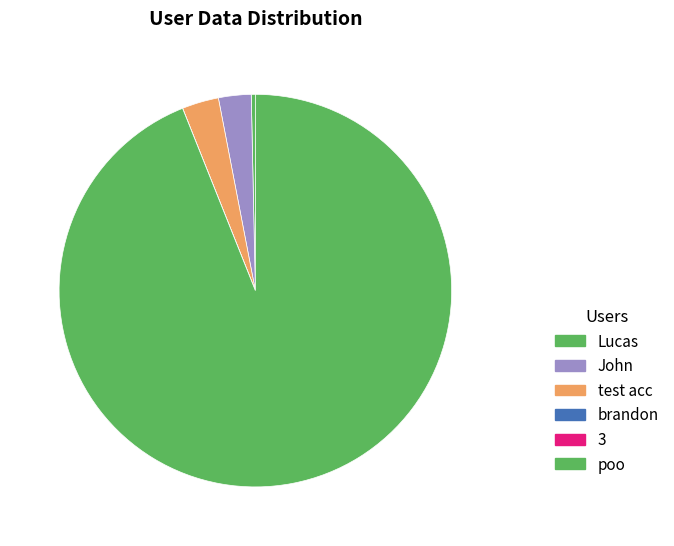

What is the total percentage of poo and brandon?

94.0%